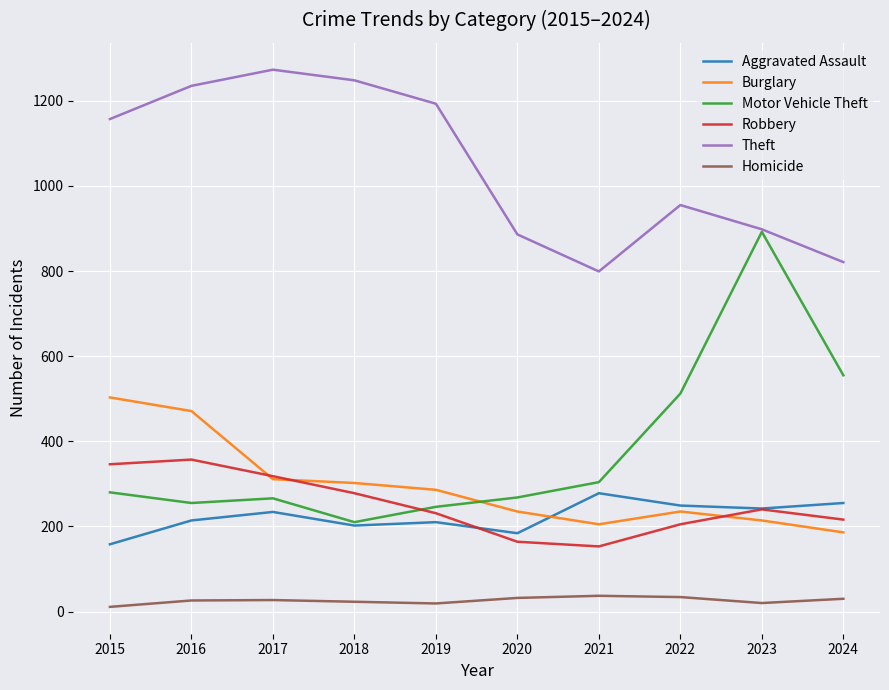

At which category does the chart reach its peak across all series?

2017